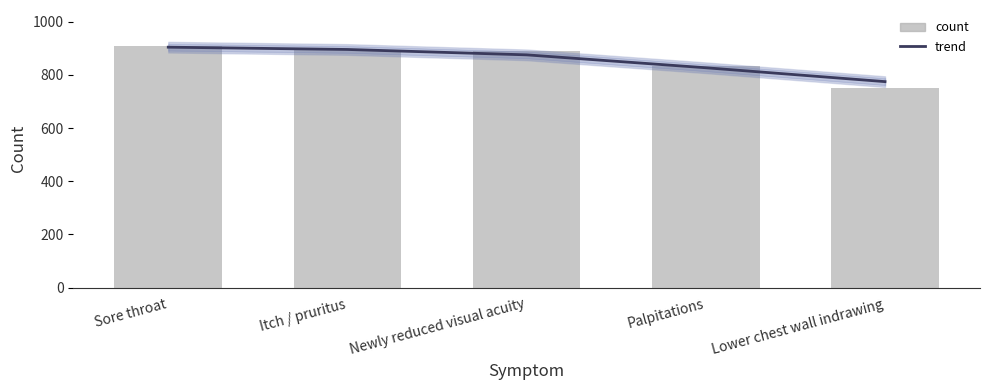

What is the difference between the highest and lowest values at Palpitations?

6.1